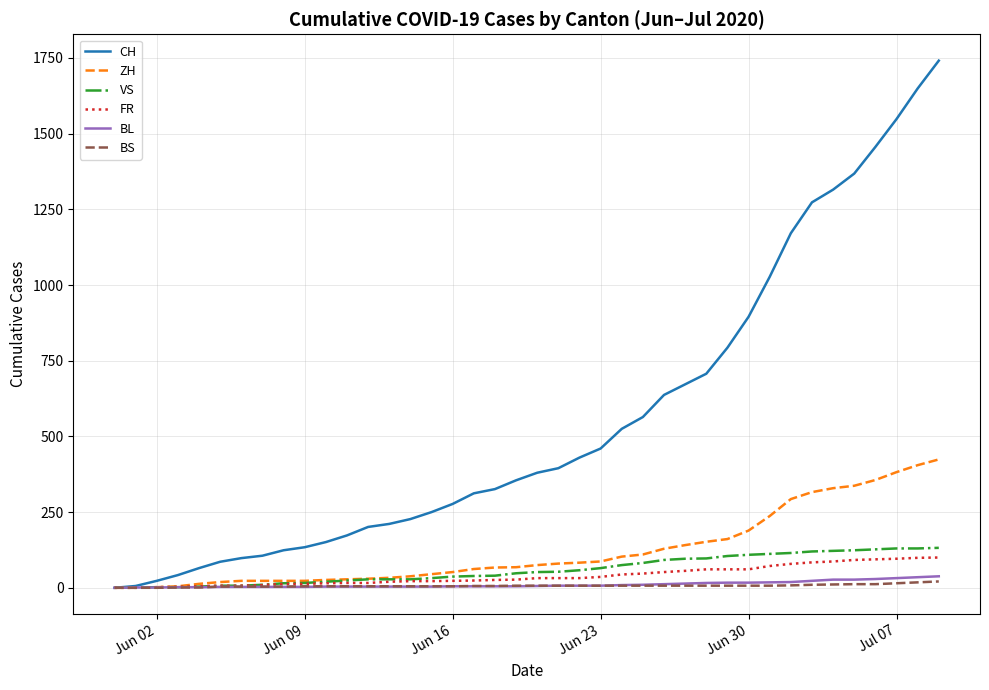

Count the number of categories in the chart.

40